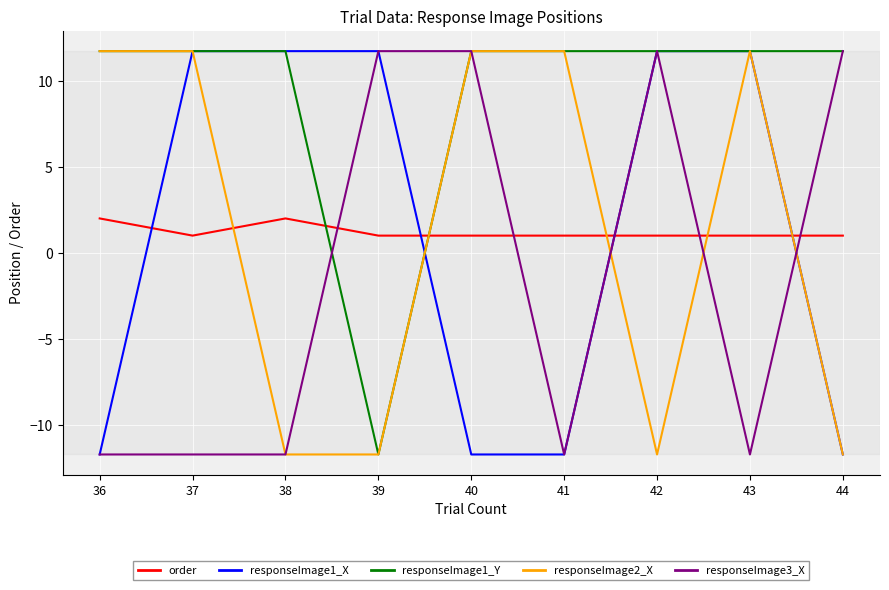

What is the difference between the second highest and second lowest values in the responseImage3_X series?

23.5